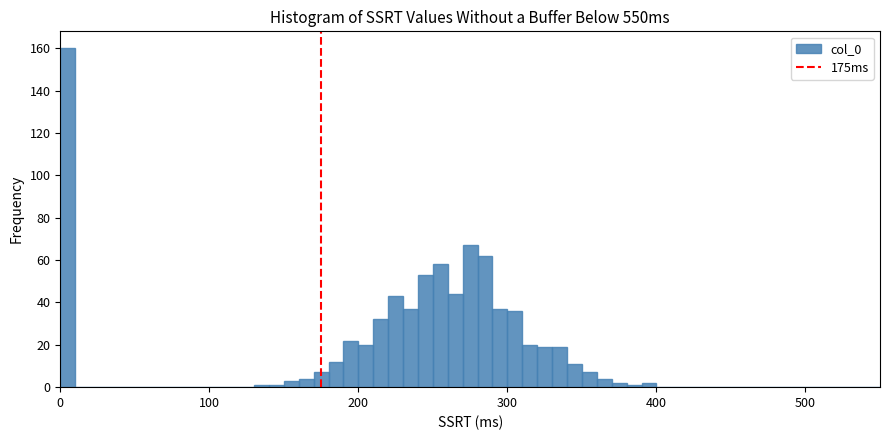

Around what value on the x-axis is the tallest bar? Give the approximate position of its centre, as read against the axis.

10